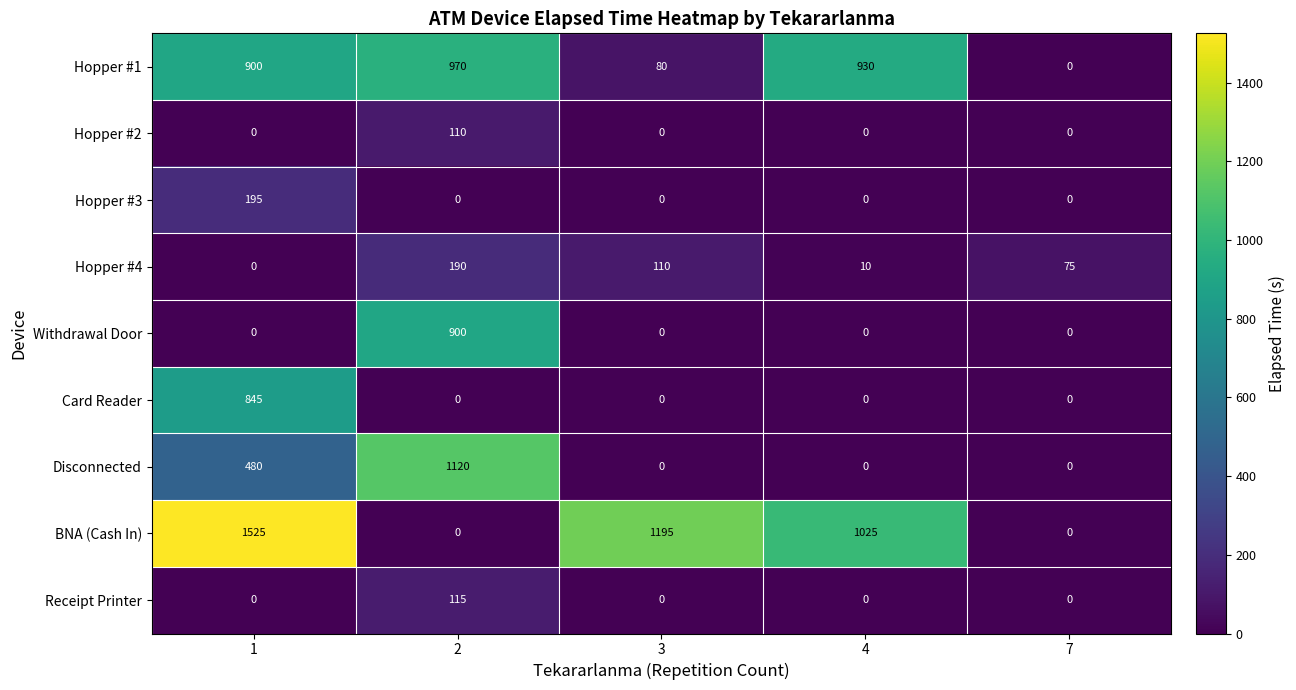

How many data points in Hopper #4 are less than 75?

2